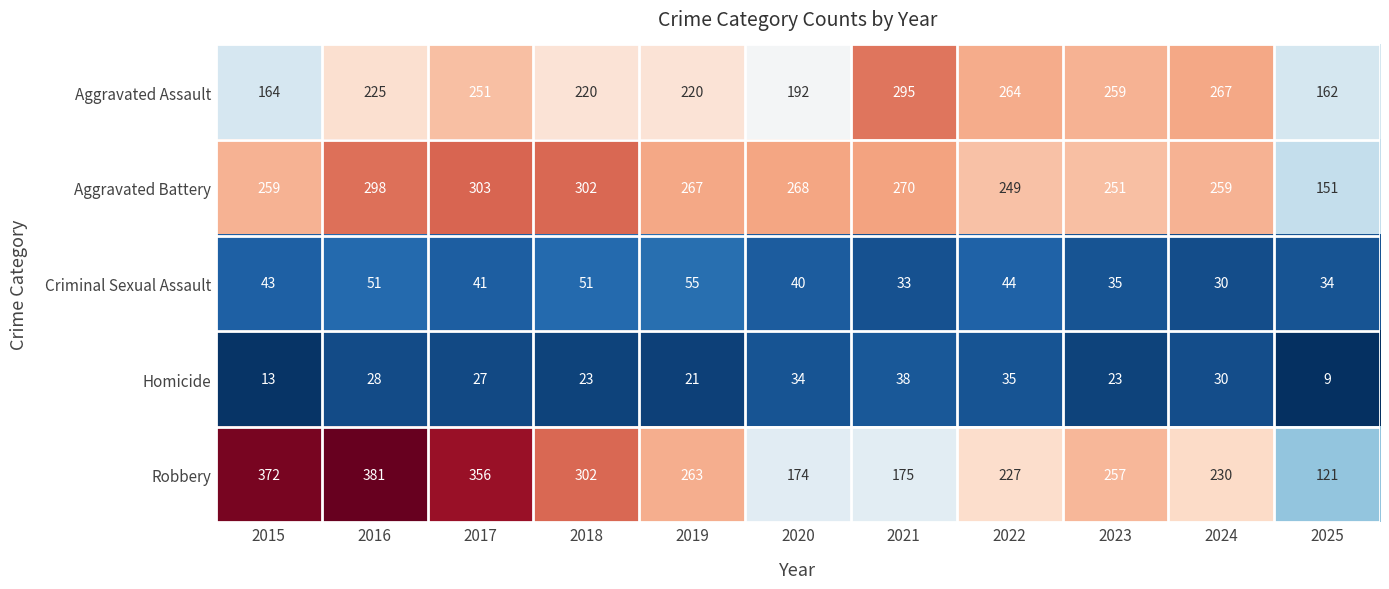

Which label corresponds to the largest value in the chart?

2016